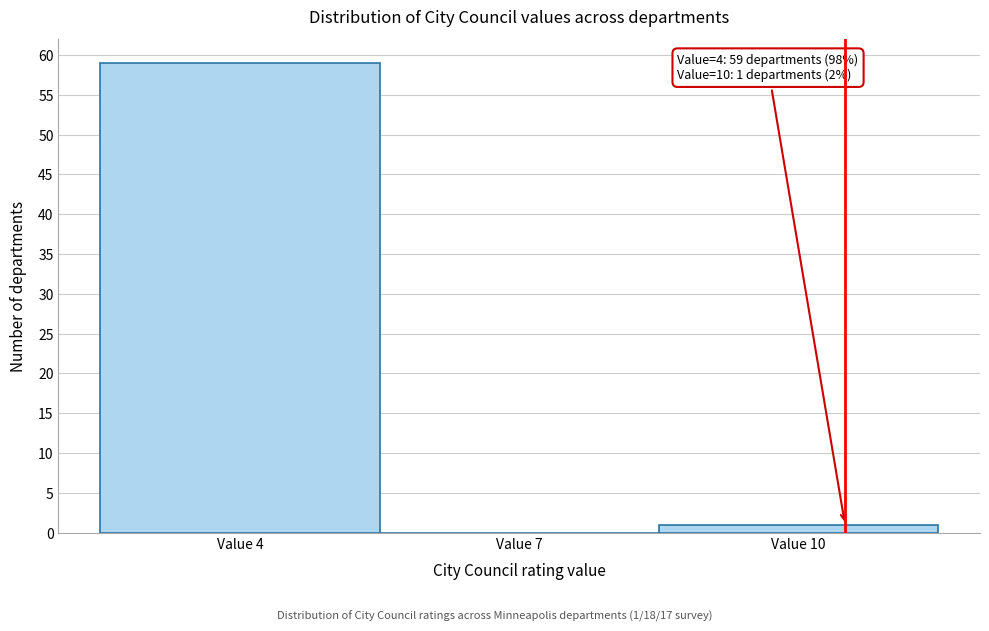

Reading right to left, extract all data points from this chart.

Value 10=1	Value 7=0	Value 4=59